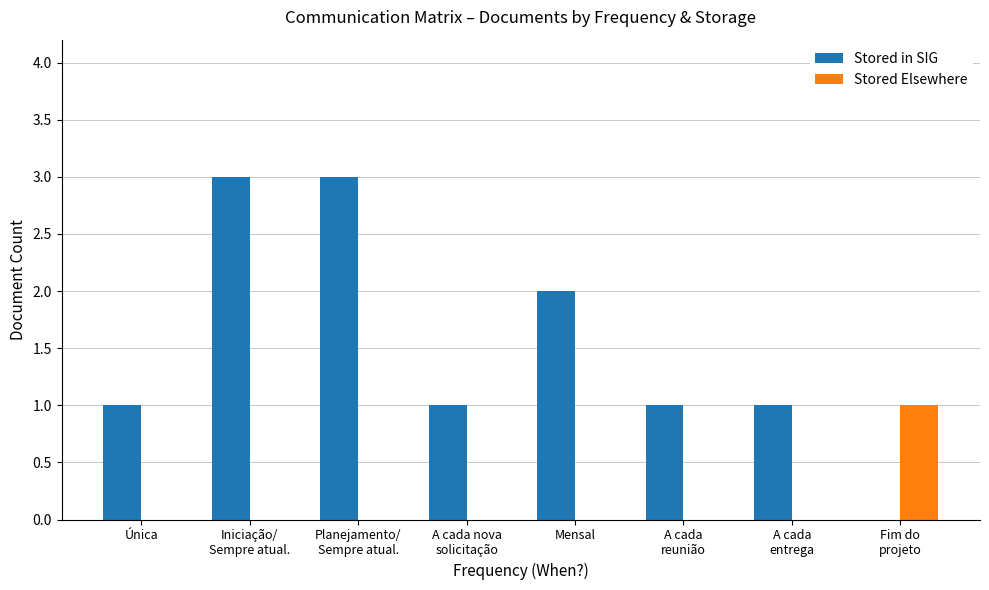

The value of Stored in SIG at Única is 1. True or false?

True